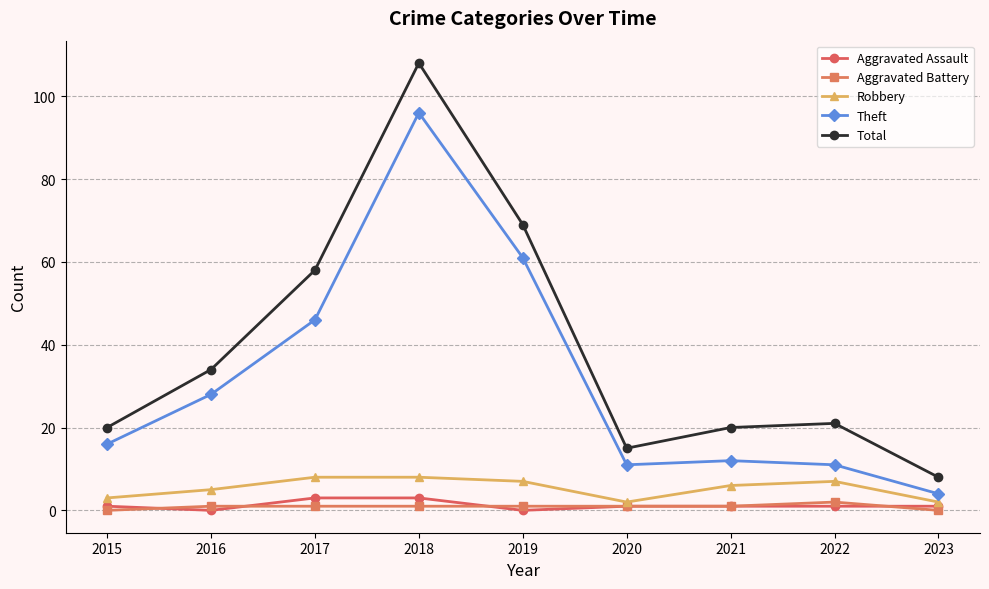

True or false: Aggravated Battery and Robbery intersect in this chart.

False